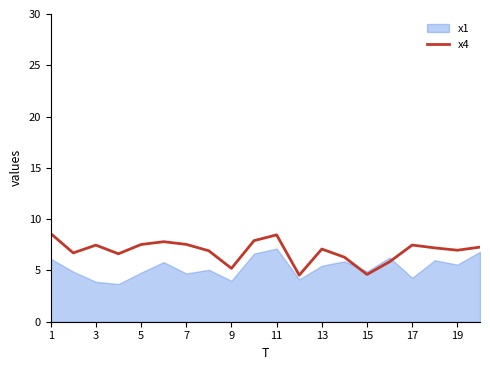

The value at 7 is 10.3. True or false?

False